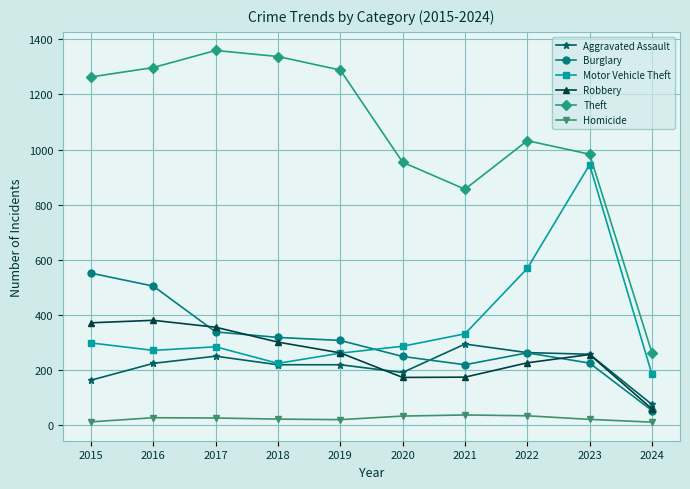

How many series are shown in this chart?

6